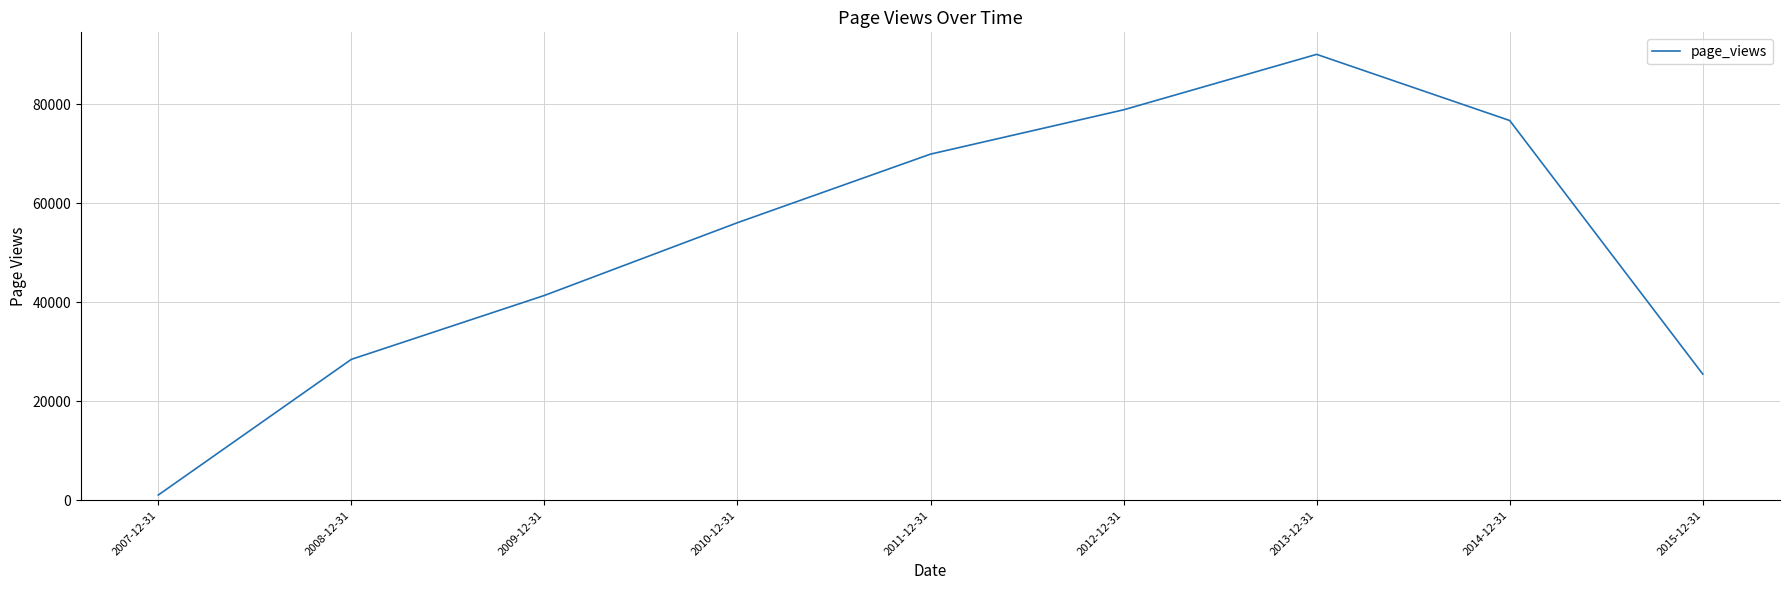

Reading right to left, extract all data points from this chart.

2015-12-31=25474	2014-12-31=76684	2013-12-31=90043	2012-12-31=78845	2011-12-31=69897	2010-12-31=56049	2009-12-31=41357	2008-12-31=28452	2007-12-31=1055